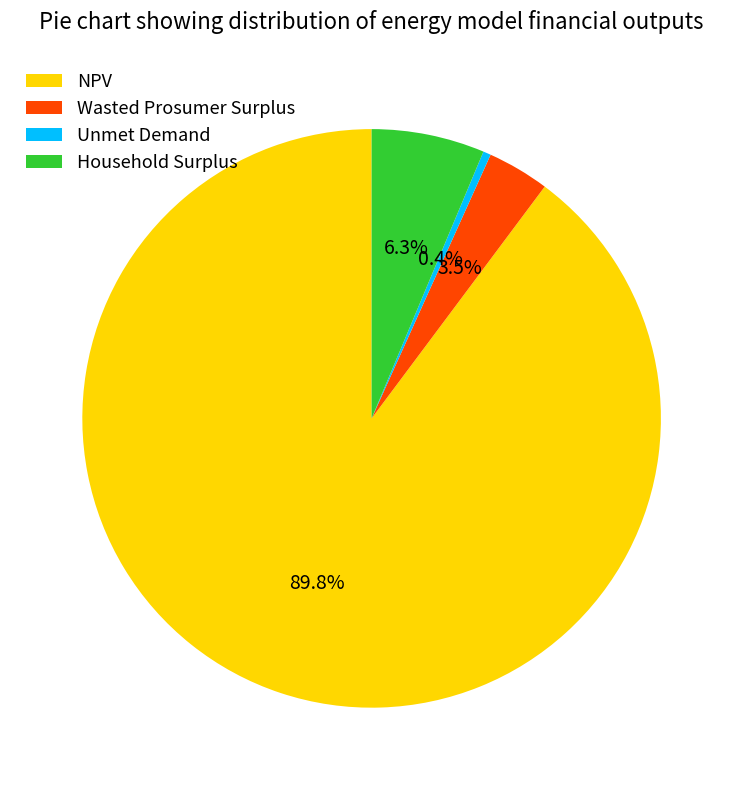

Which has a higher value, Unmet Demand or Wasted Prosumer Surplus?

Wasted Prosumer Surplus